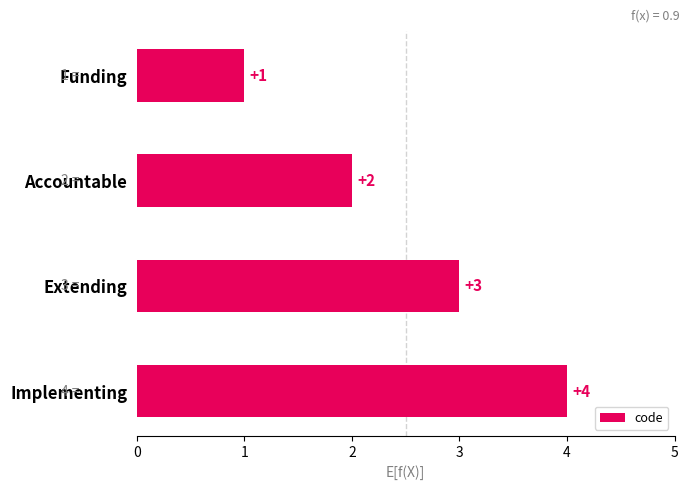

How many values are between 2 and 4?

3